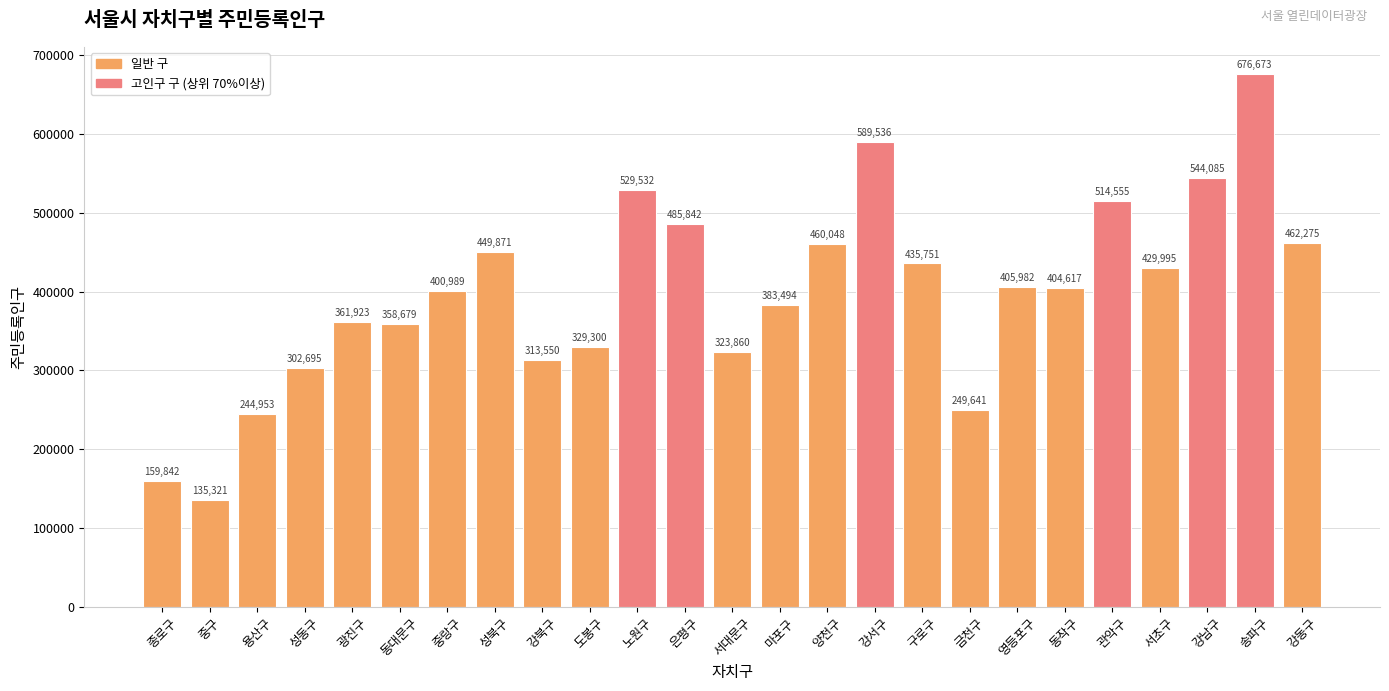

Reading left to right, transcribe all the data shown in this chart.

159842	135321	244953	302695	361923	358679	400989	449871	313550	329300	529532	485842	323860	383494	460048	589536	435751	249641	405982	404617	514555	429995	544085	676673	462275